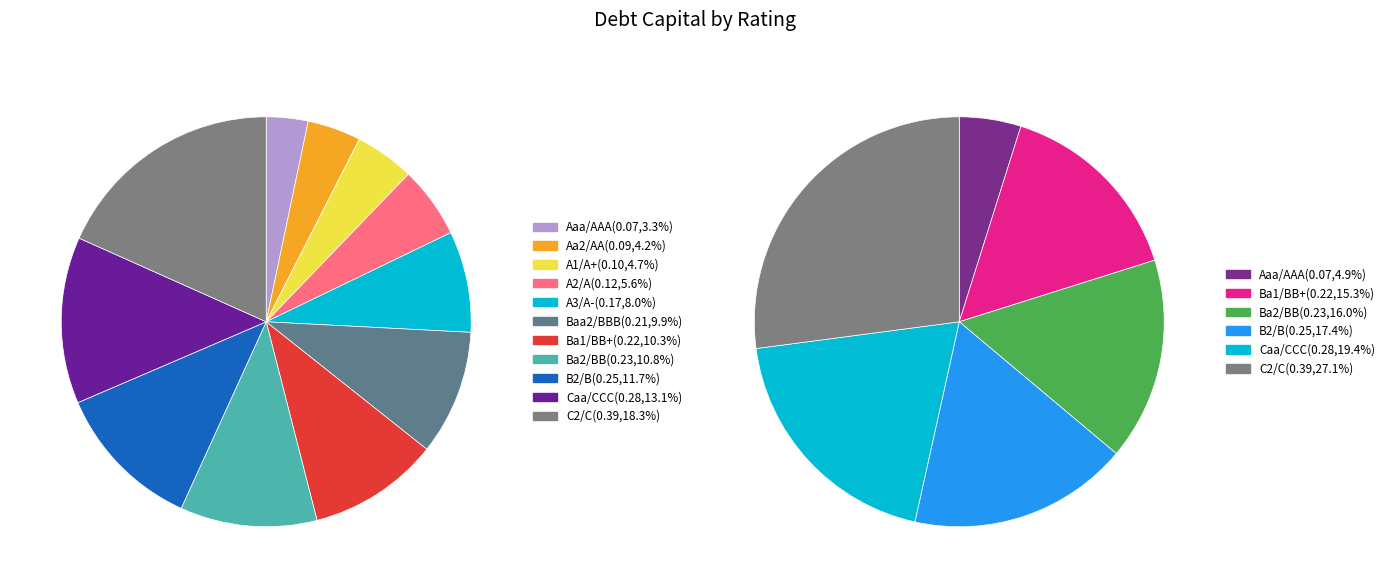

Which category has the biggest portion of the pie?

C2/C